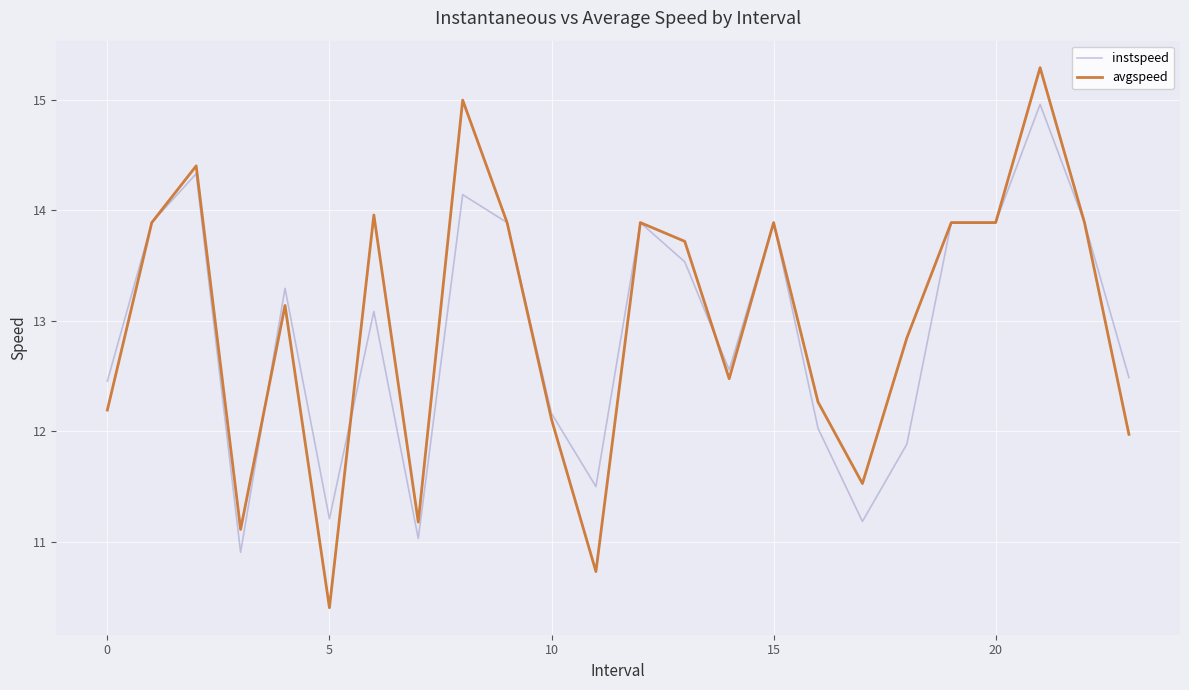

List the series in order of their peak value, highest first.

avgspeed, instspeed